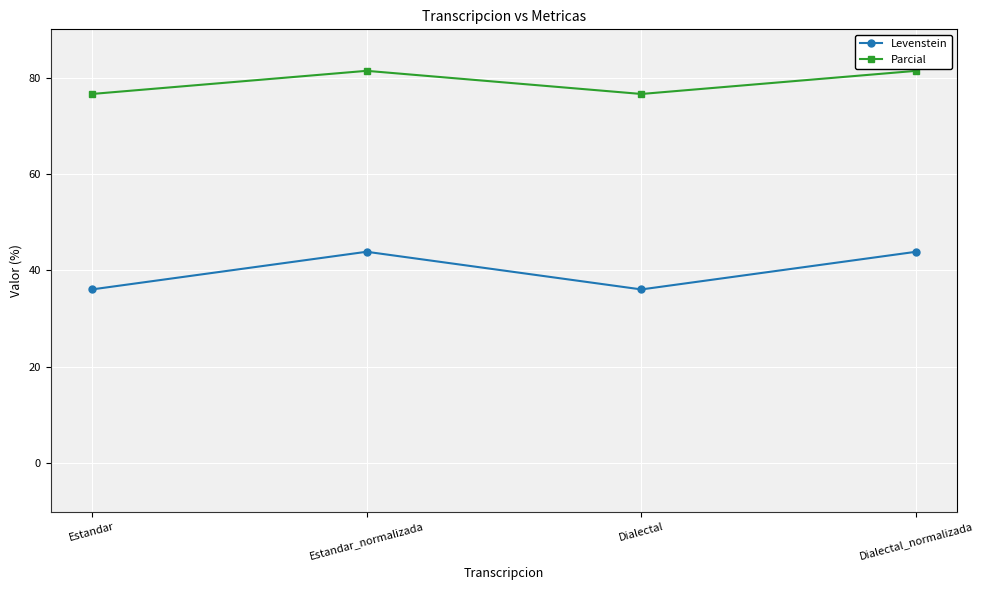

Is it true that Levenstein equals 36.1 at Estandar?

True